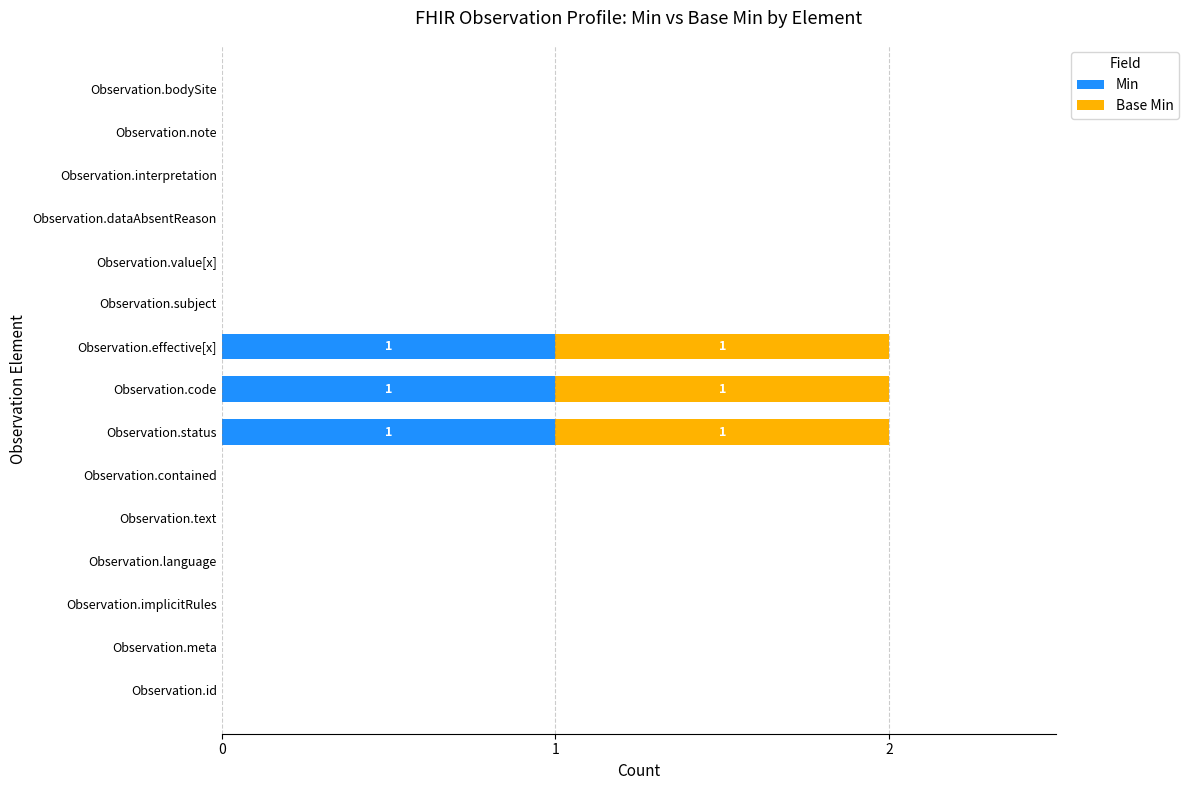

Is it true that Min equals 1 at Observation.code?

True